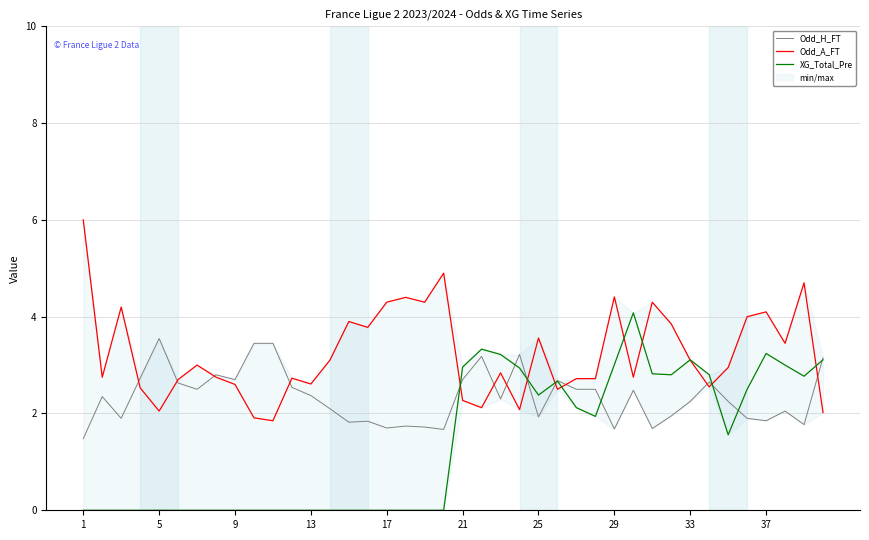

What is the difference between the maximum and second lowest values in the XG_Total_Pre series?

4.1